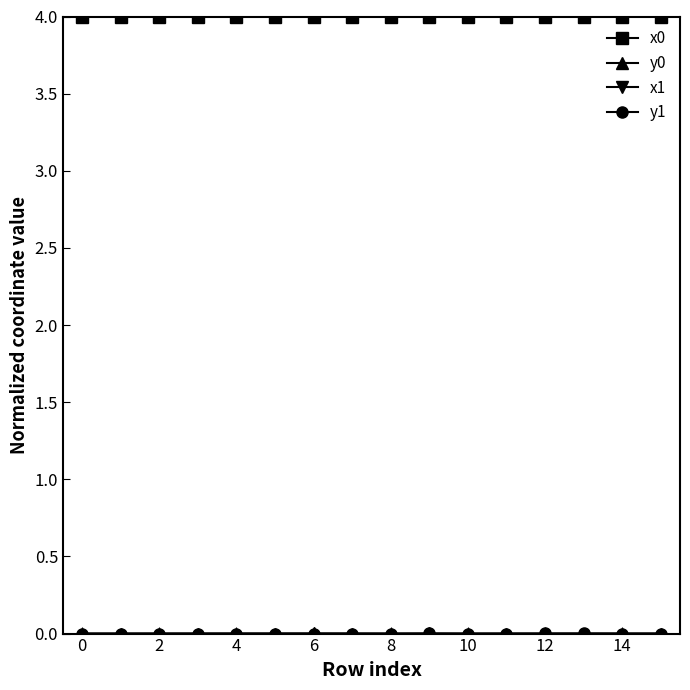

What is the value of the x0 point at the 10th from the left?

4.0